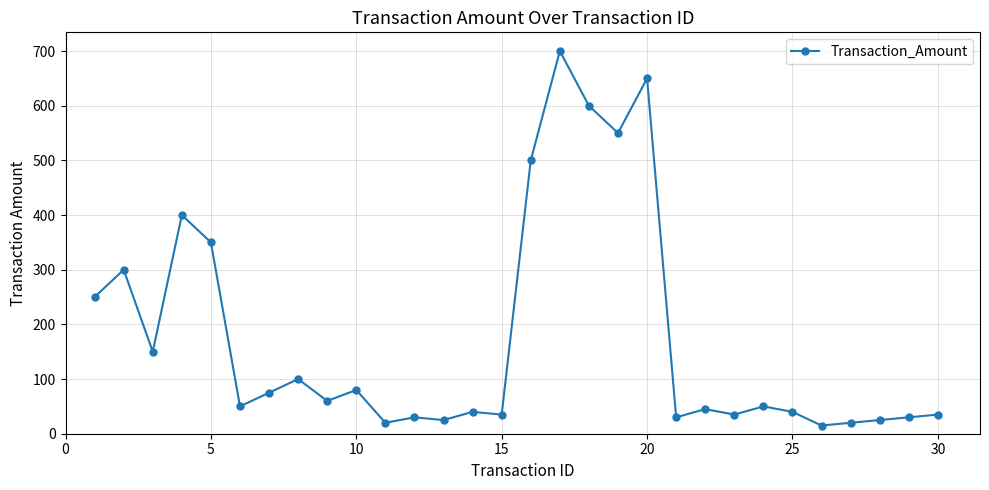

True or false: the data has more than 1 interior local peaks.

True